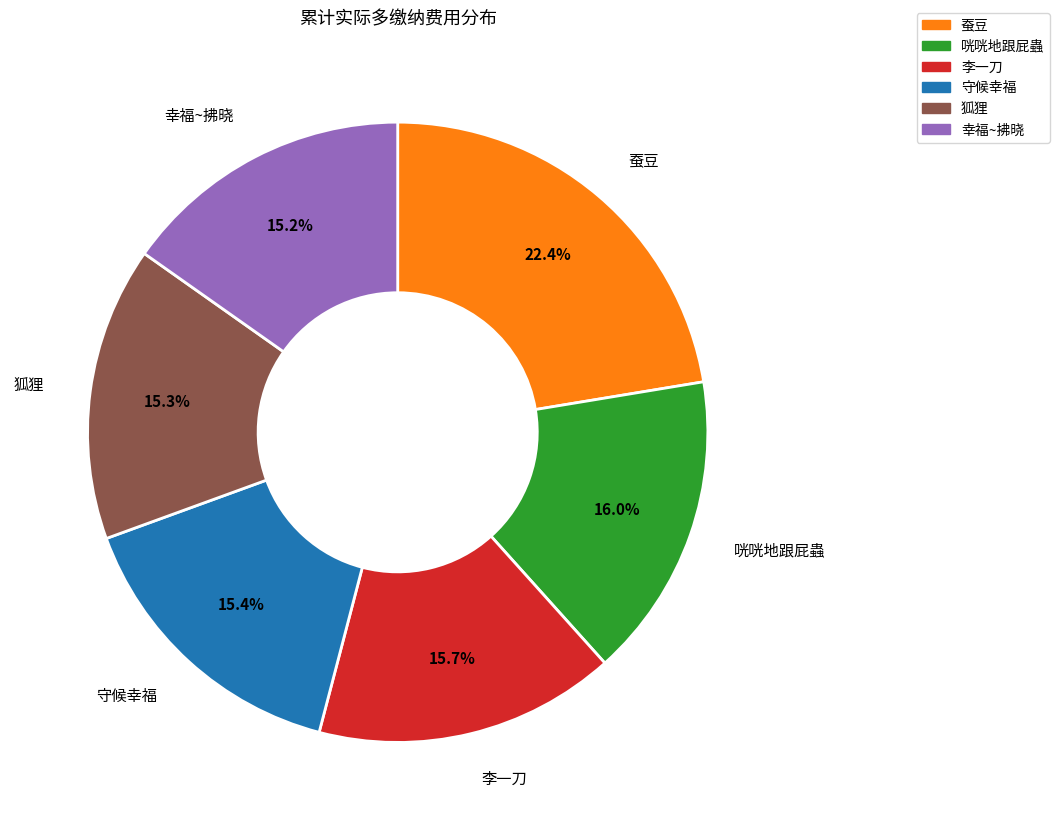

Does any single category account for the majority?

No